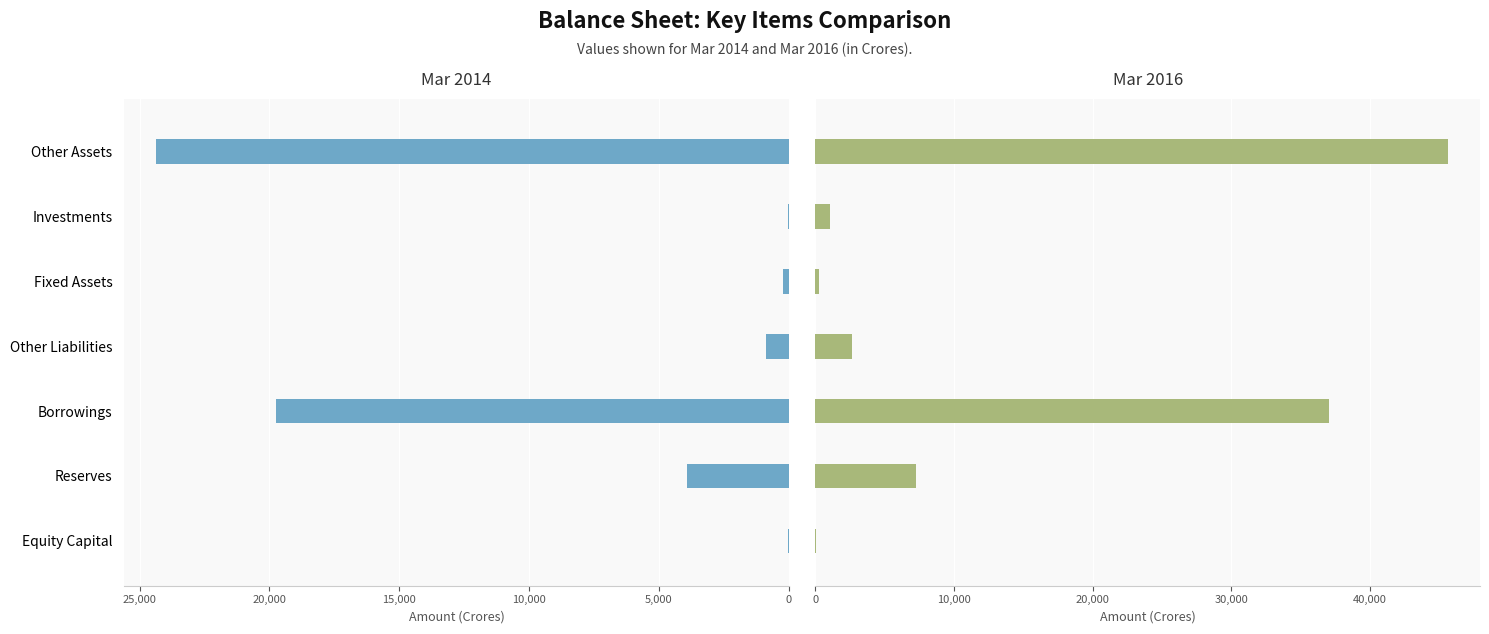

What are all the series names shown in the legend?

Mar 2014, Mar 2016